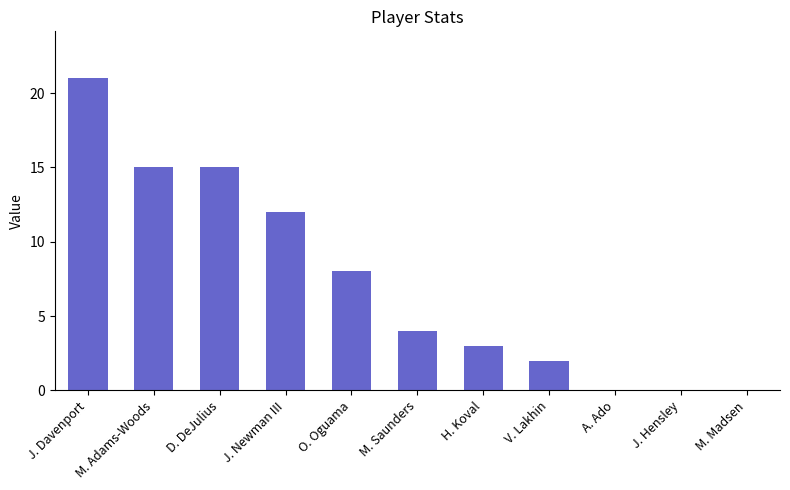

Approximately how many times larger is the value at J. Newman III compared to M. Saunders?

3.0